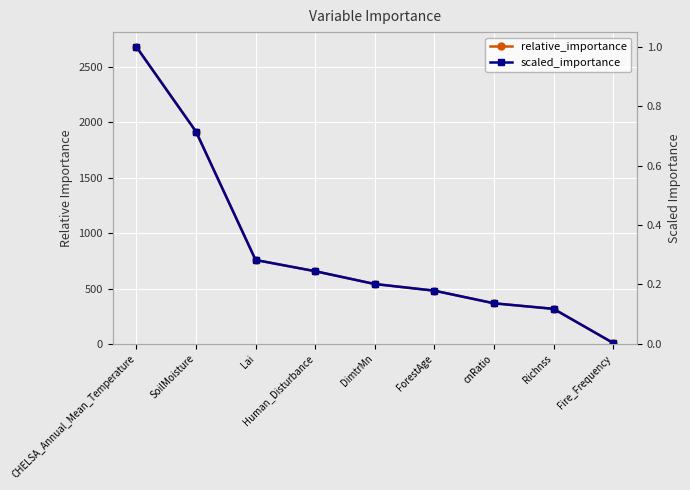

True or false: scaled_importance and relative_importance intersect in this chart.

False